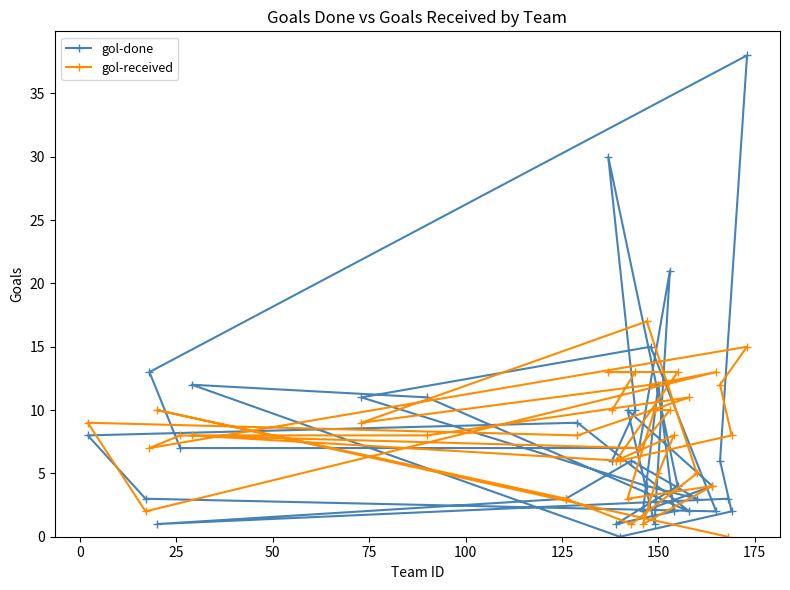

What is the sum of all gol-done values?

269